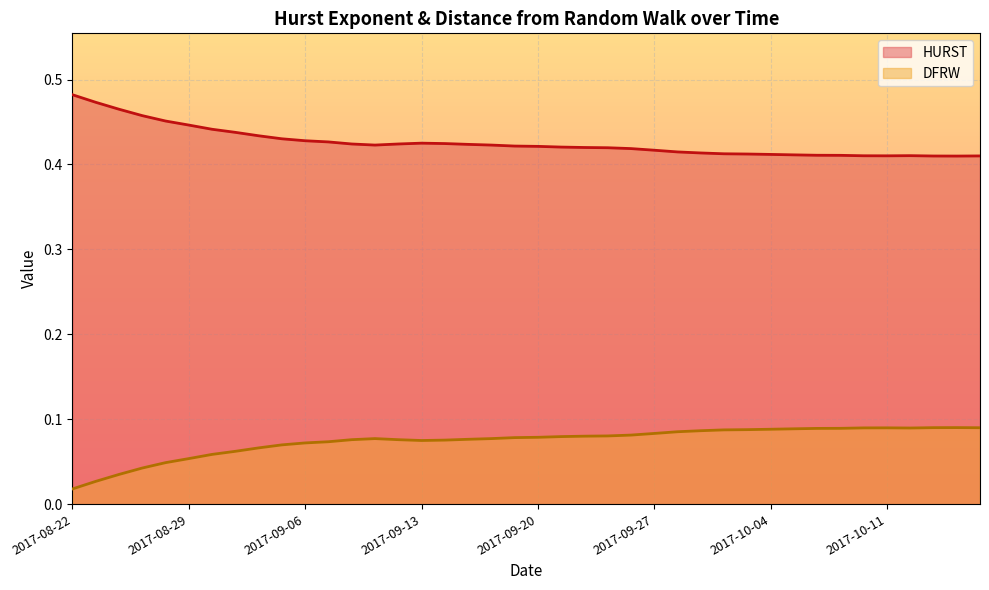

What position from the left is 2017-09-05?

10